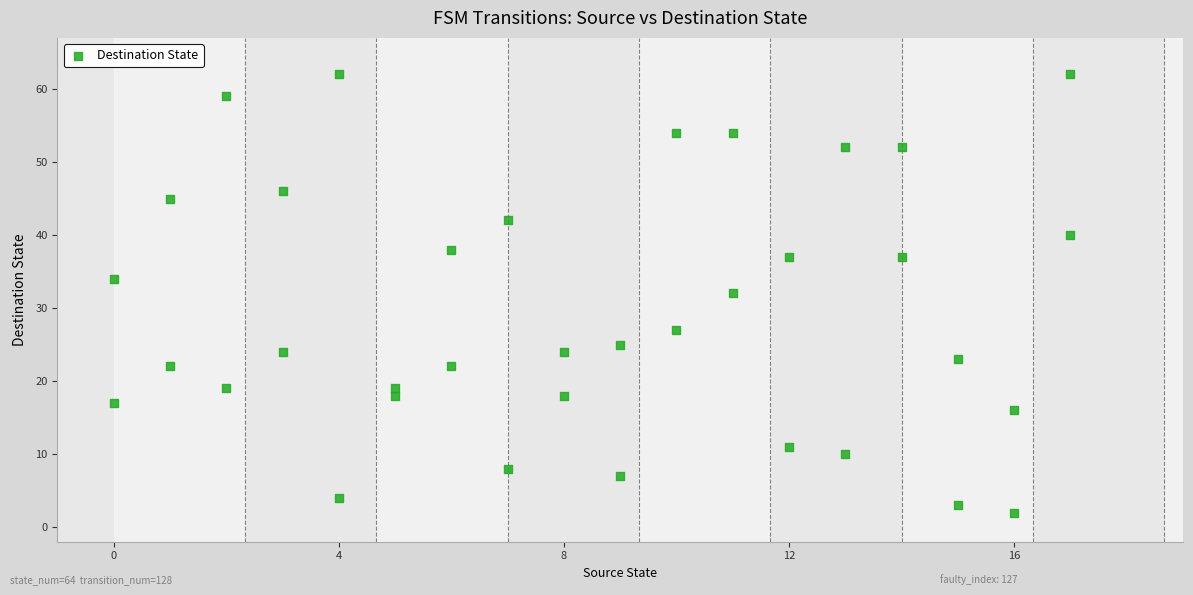

What is the range of X values (max minus min)?

17